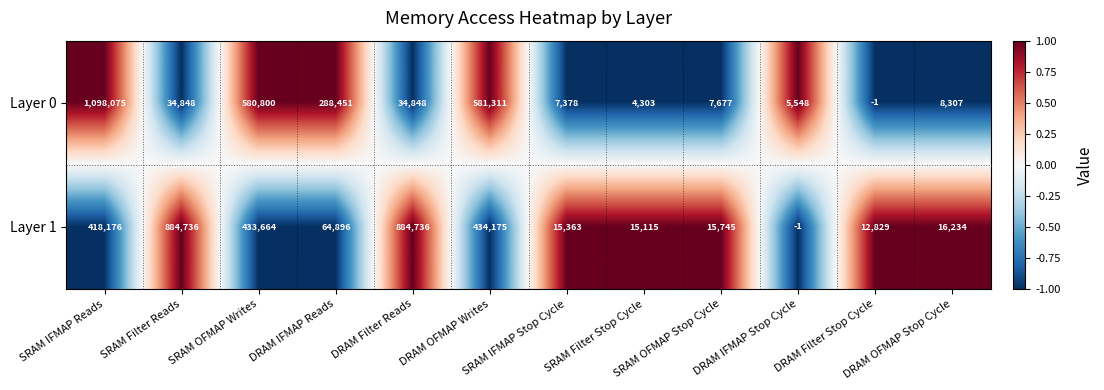

Rank the series by their average value, from lowest to highest.

Layer 0, Layer 1